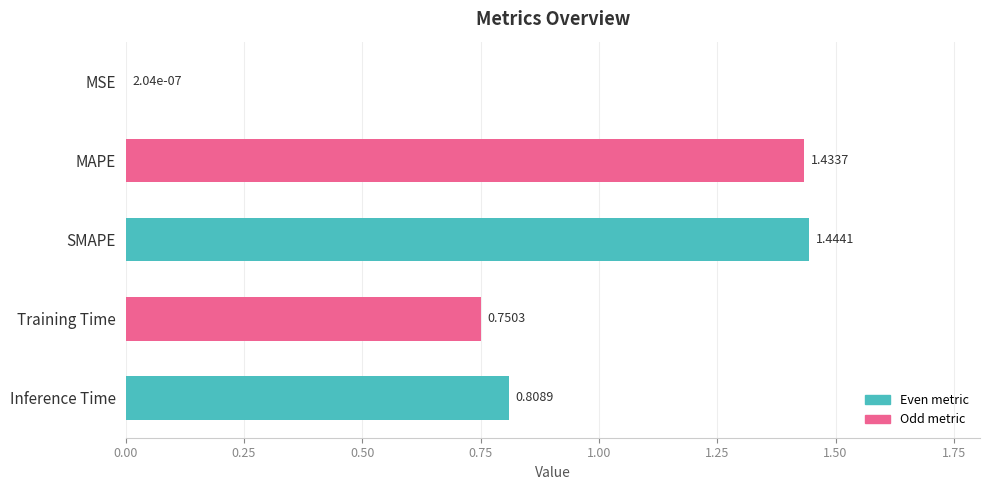

At which category does the chart reach its peak across all series?

SMAPE